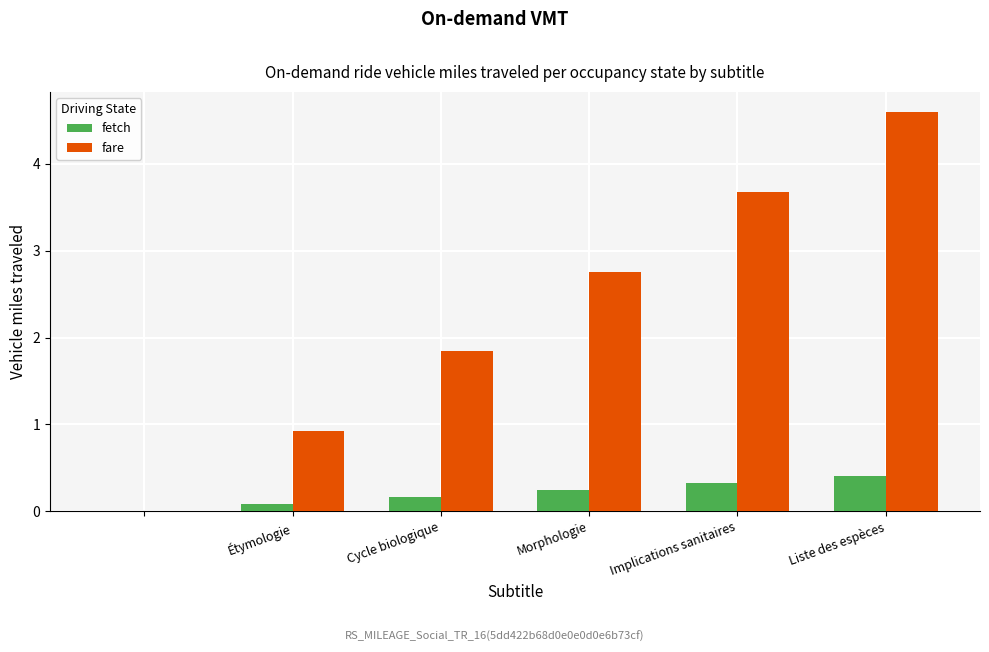

What is the sum of all fetch values?

1.2